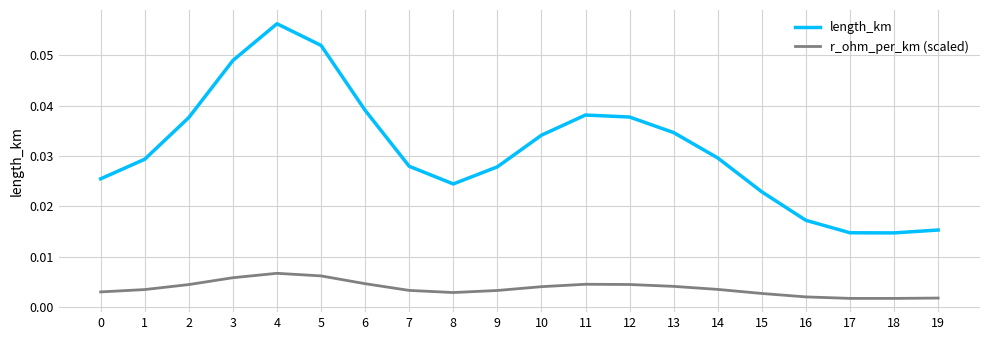

At which category is the sum across all series the highest?

4